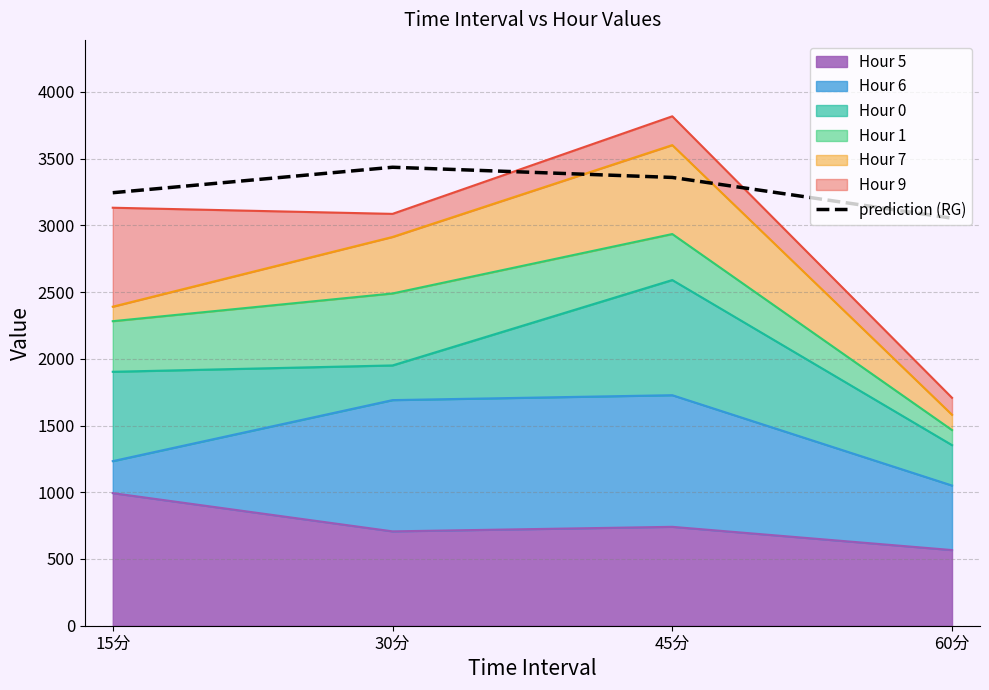

True or false: the data shows 2031.9 at 60分.

False